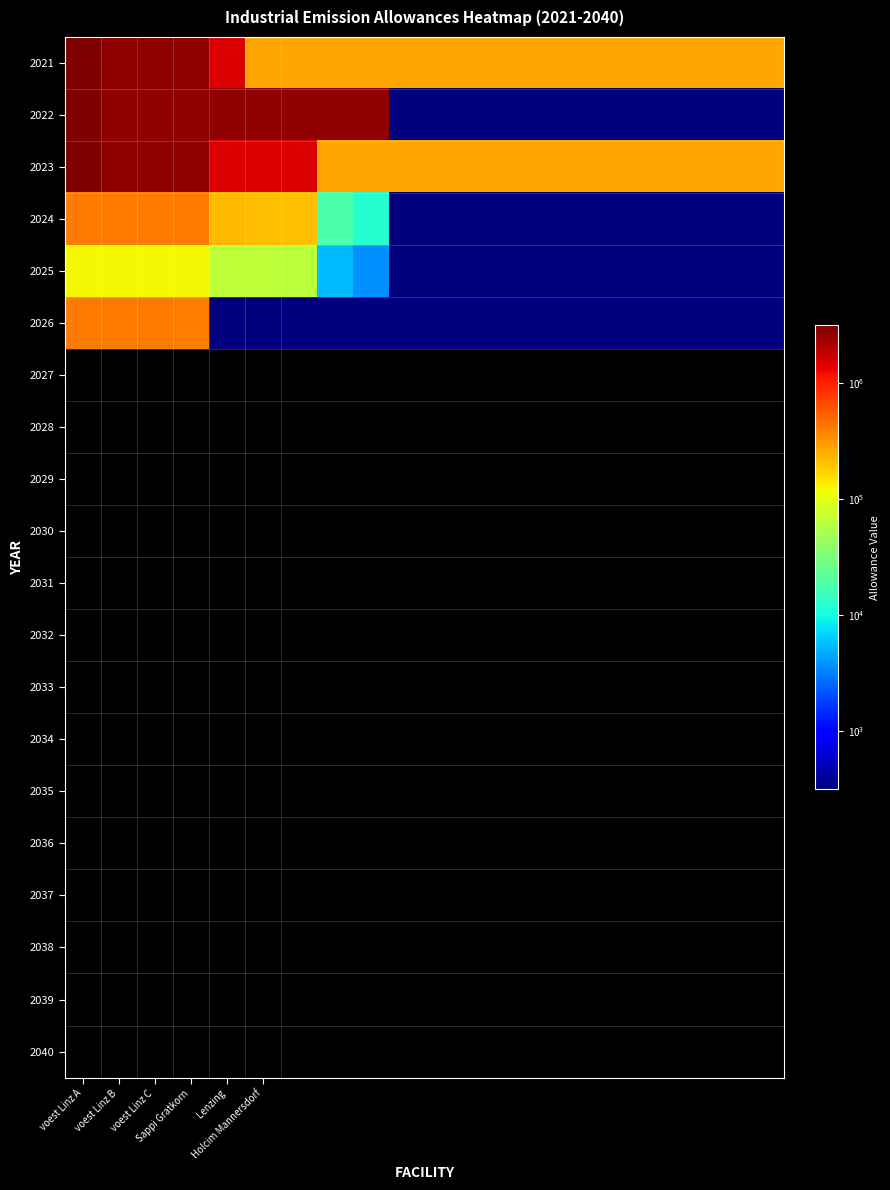

Which series has the largest total across all categories?

2022